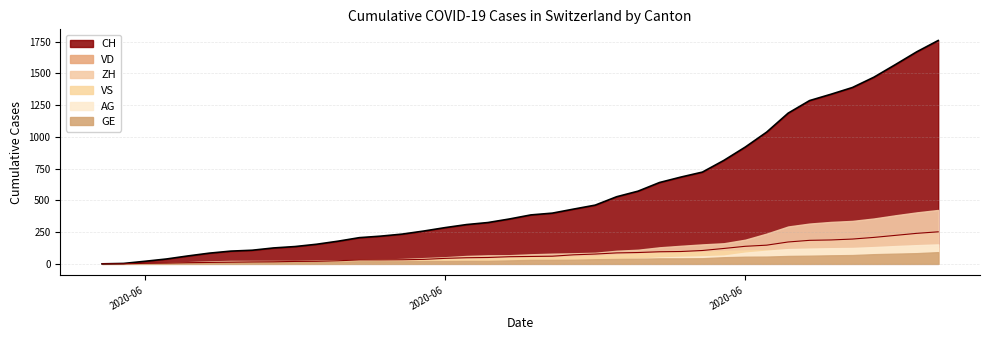

How many values in the VD_line series exceed 58?

19